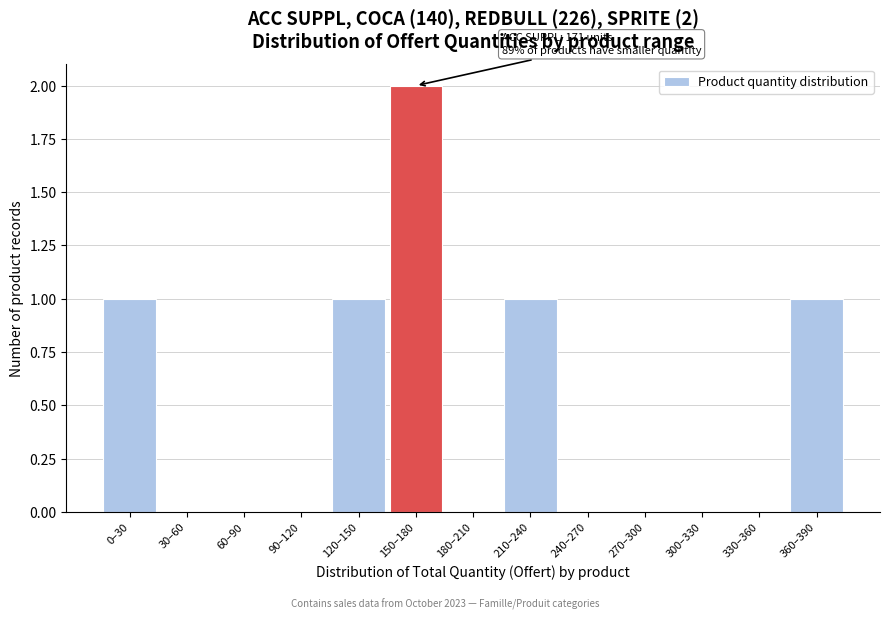

Reading left to right, what are all the values shown in this chart?

0–30=1	30–60=0	60–90=0	90–120=0	120–150=1	150–180=2	180–210=0	210–240=1	240–270=0	270–300=0	300–330=0	330–360=0	360–390=1